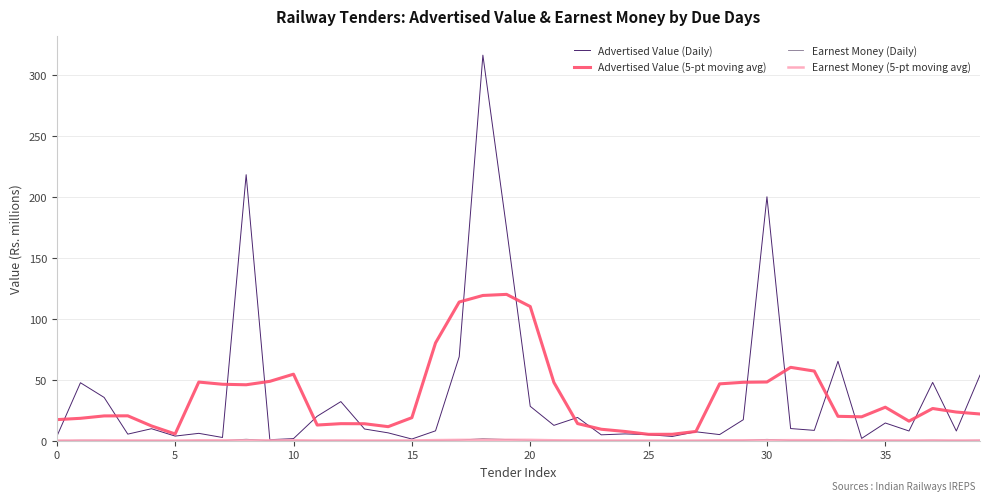

Which series has the largest range (max minus min)?

Advertised Value (Daily)